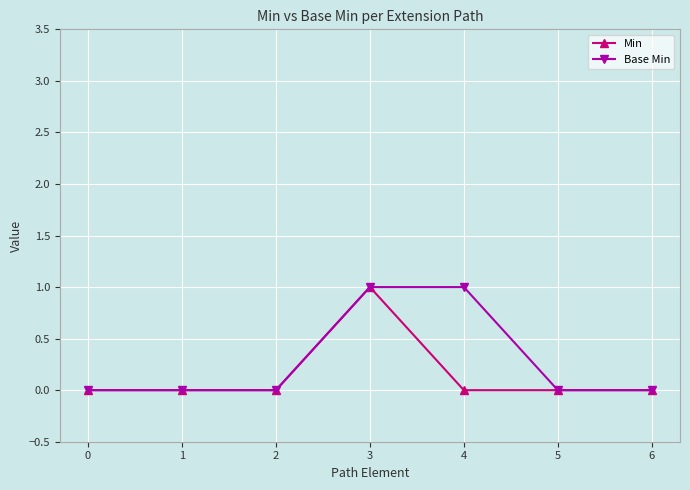

Rank the series by their average value, from highest to lowest.

Base Min, Min